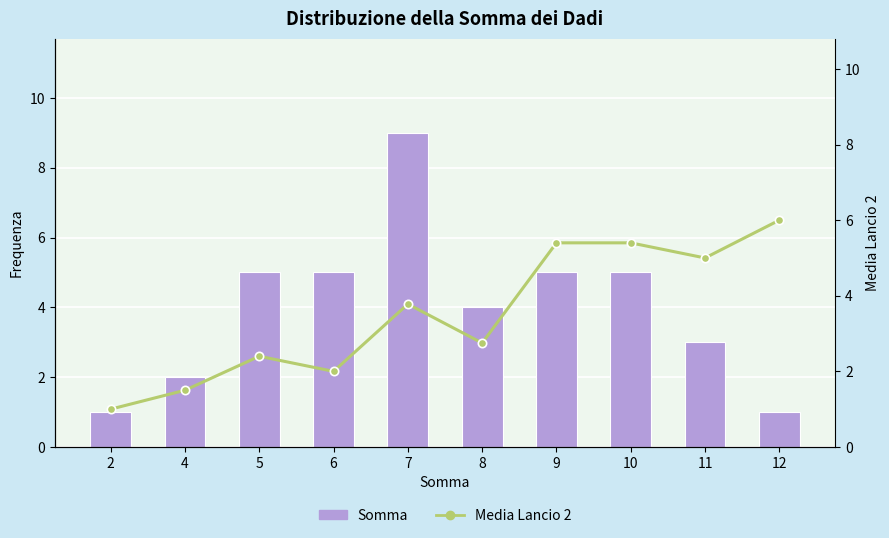

Are the bars grouped side by side (vs. stacked)?

Yes